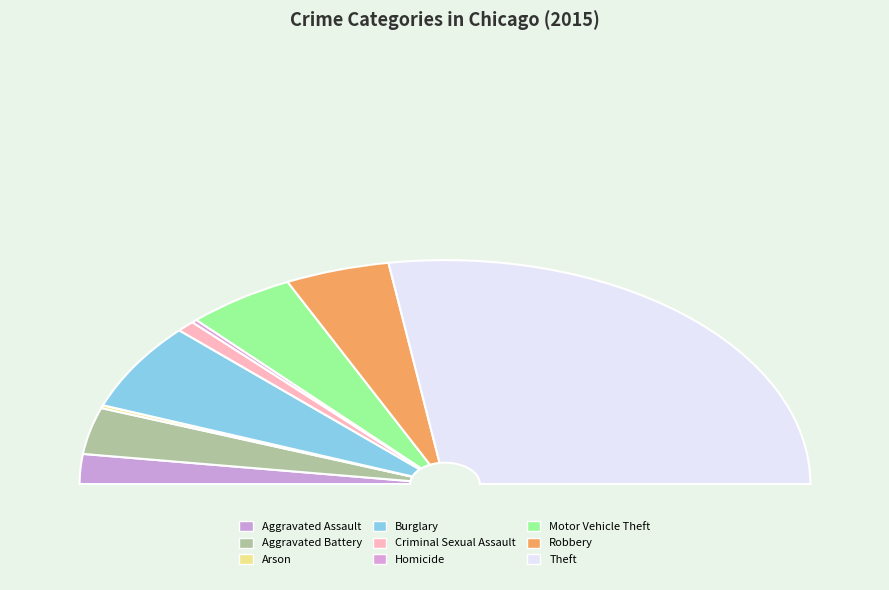

Is Motor Vehicle Theft the majority of the pie?

No